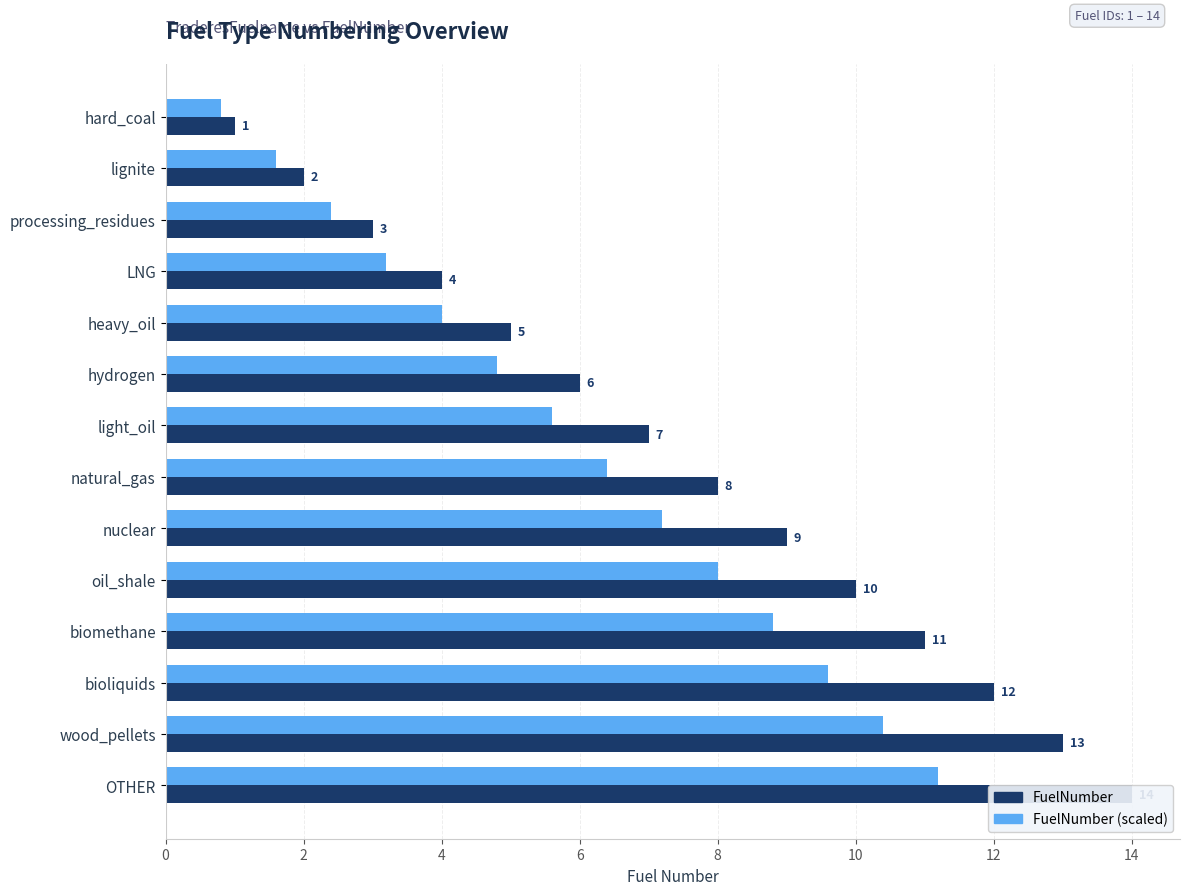

Which has a higher value, LNG or light_oil?

light_oil